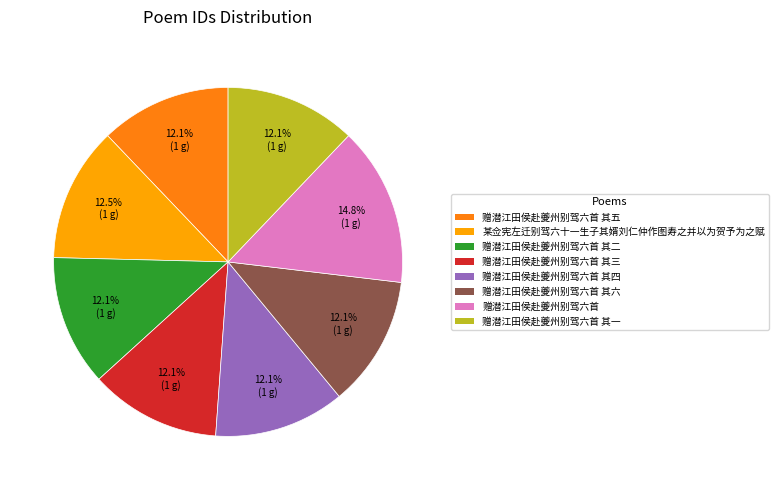

Is there any slice that represents more than half of the pie?

No